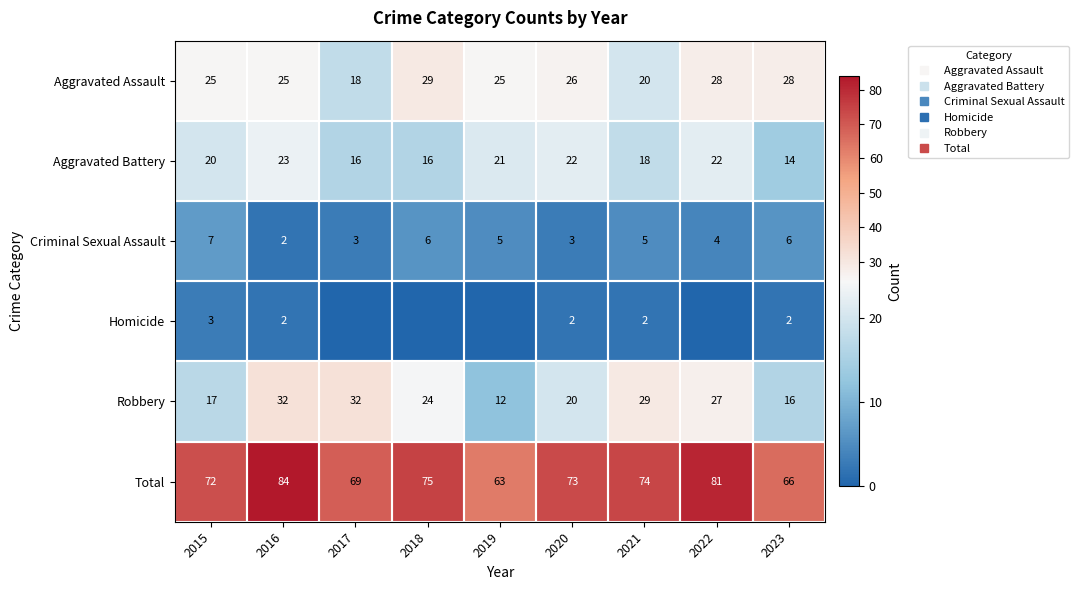

How many data points in Criminal Sexual Assault are above 5?

3